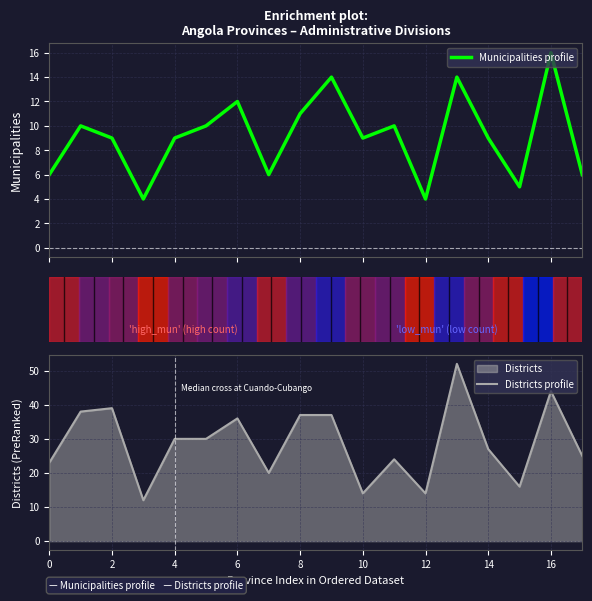

What is the highest value of the Districts profile series?

52